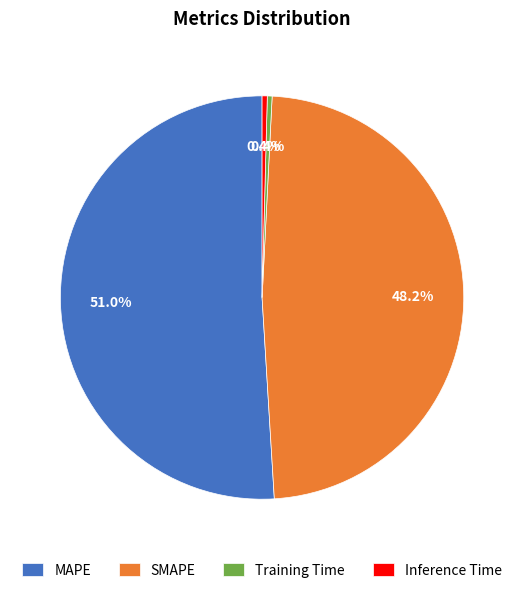

Which slice is the largest?

MAPE